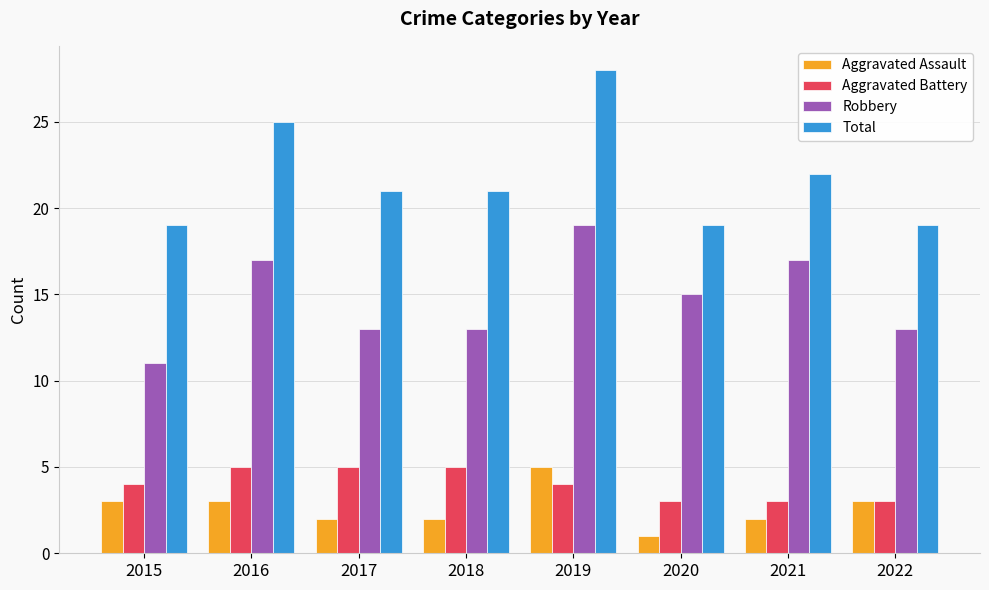

Rank the series at 2019 from lowest to highest value.

Aggravated Battery, Aggravated Assault, Robbery, Total